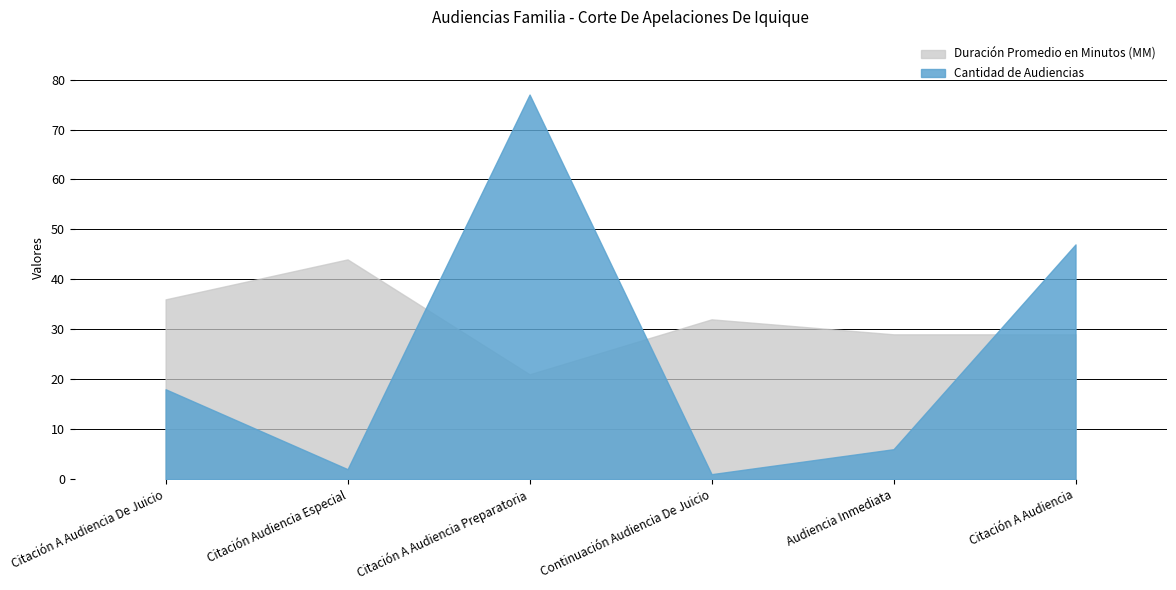

List the series in order of their peak value, lowest first.

Duración Promedio en Minutos (MM), Cantidad de Audiencias